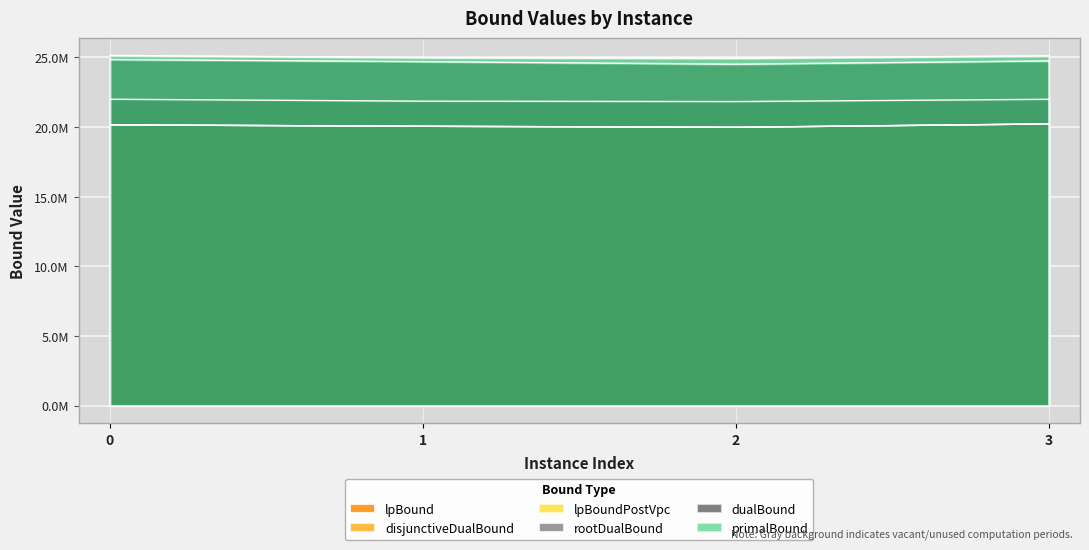

The primalBound series shows 33030228.1 at 3. True or false?

False